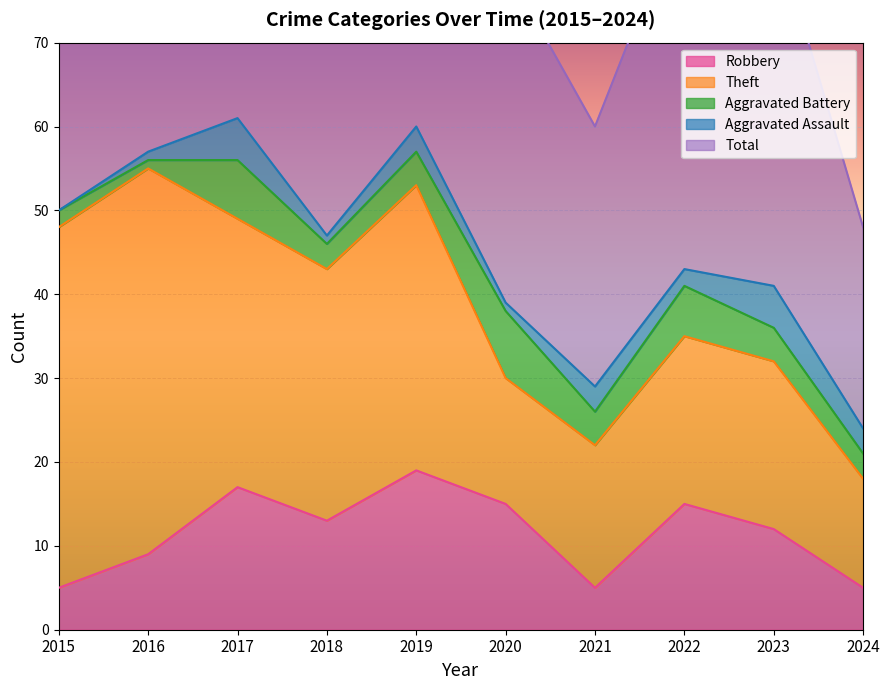

What is the difference between the maximum and second lowest values in the Total series?

31